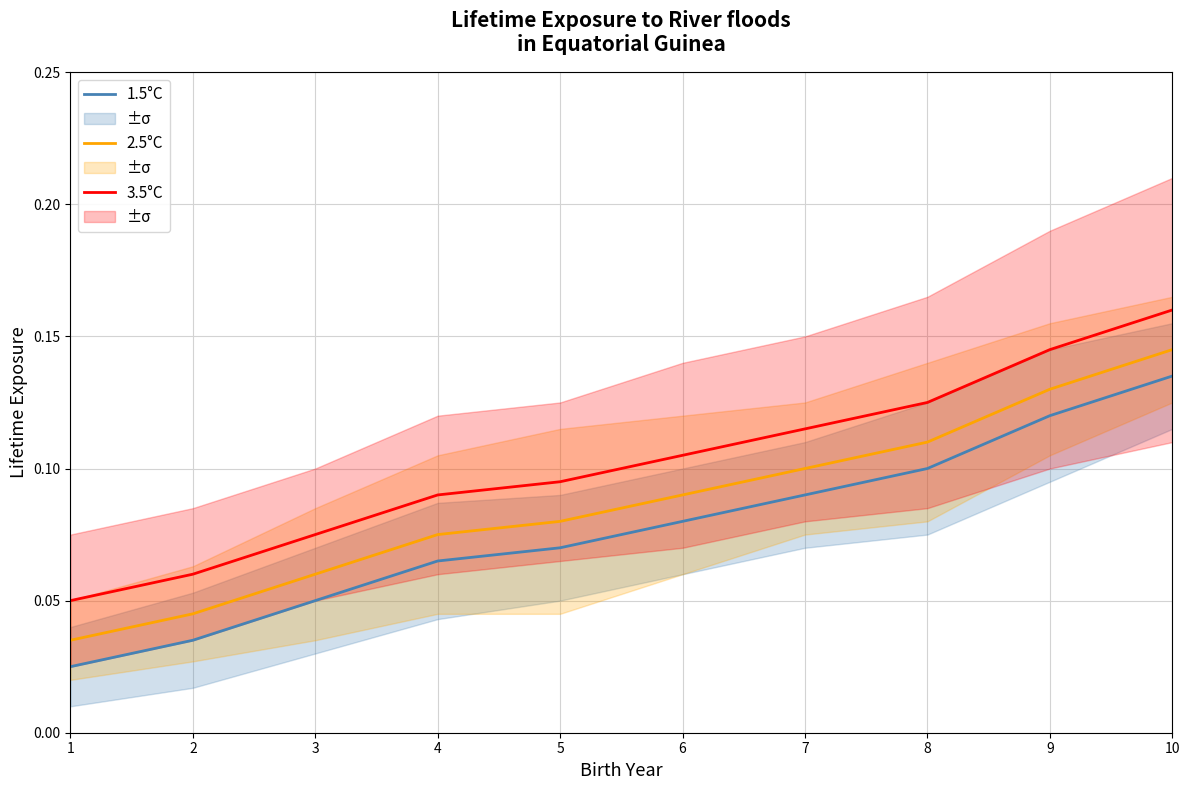

What is the value of the 2.5°C point at the 3rd from the left?

0.1